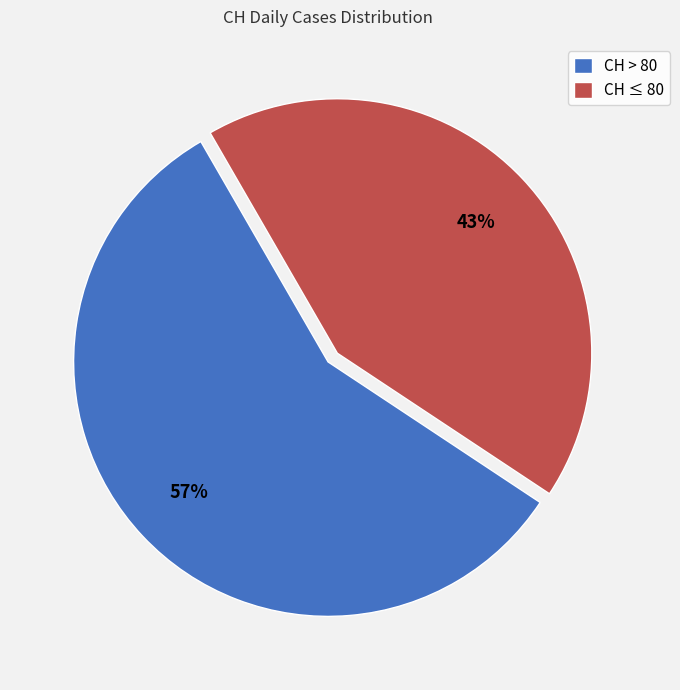

What is the largest slice in the pie chart?

CH > 80